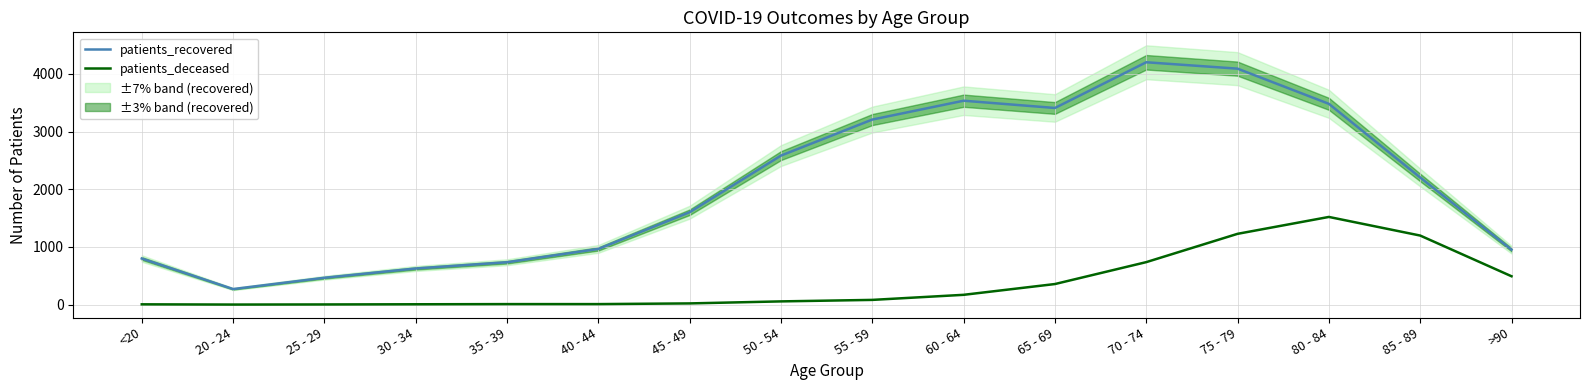

What are all the series names shown in the legend?

patients_recovered, patients_deceased